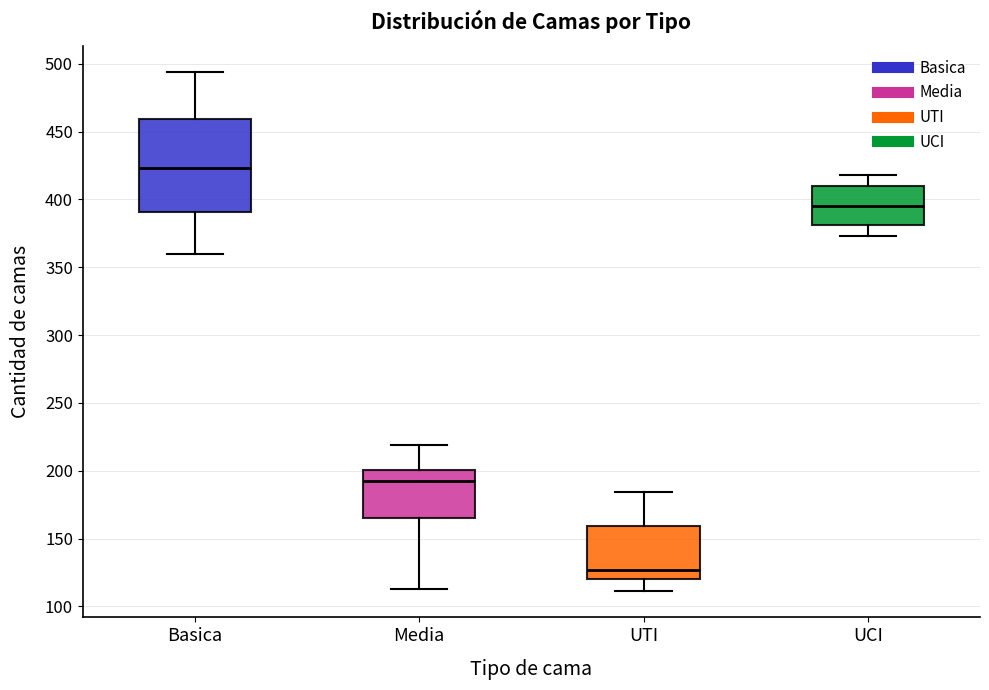

Reading left to right, transcribe this box plot: for each box, give where its median line is, the range the box spans, and where its two whiskers end, as read against the y-axis. The values are not printed on the chart, so give them approximately, as read against the axis.

Basica: median 425, box 390 to 460, whiskers 360 to 495
Media: median 195, box 165 to 200, whiskers 115 to 220
UTI: median 125, box 120 to 160, whiskers 110 to 185
UCI: median 395, box 380 to 410, whiskers 375 to 420